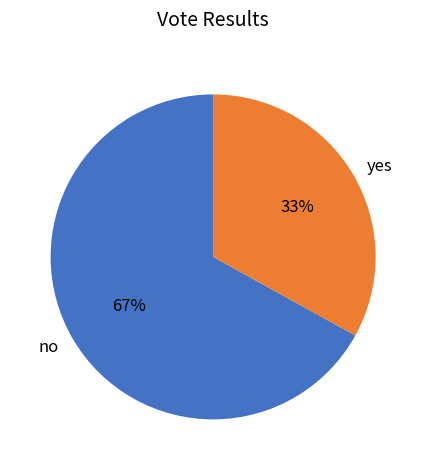

Does yes account for over 50% of the chart?

No